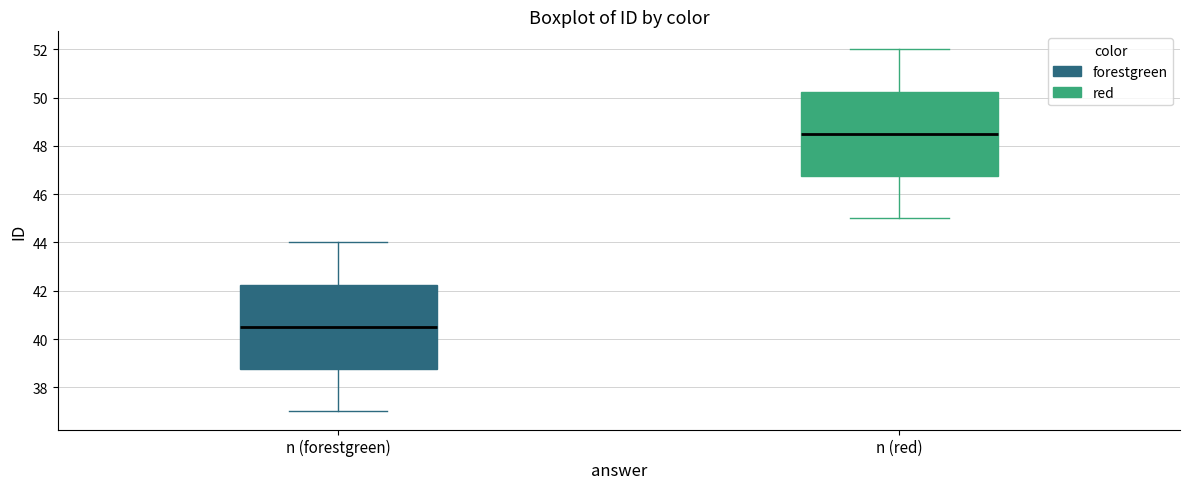

Reading left to right, transcribe this box plot: for each box, give where its median line is, the range the box spans, and where its two whiskers end, as read against the y-axis. The values are not printed on the chart, so give them approximately, as read against the axis.

n (forestgreen): median 40.6, box 38.8 to 42.2, whiskers 37.0 to 44.0
n (red): median 48.6, box 46.8 to 50.2, whiskers 45.0 to 52.0